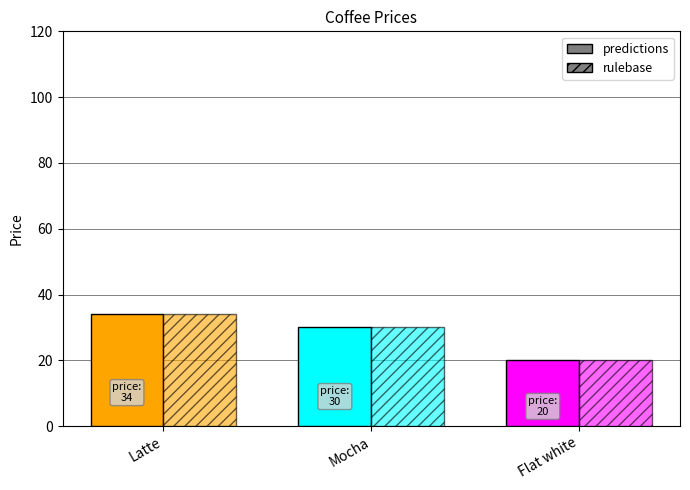

Are the bars horizontal?

No